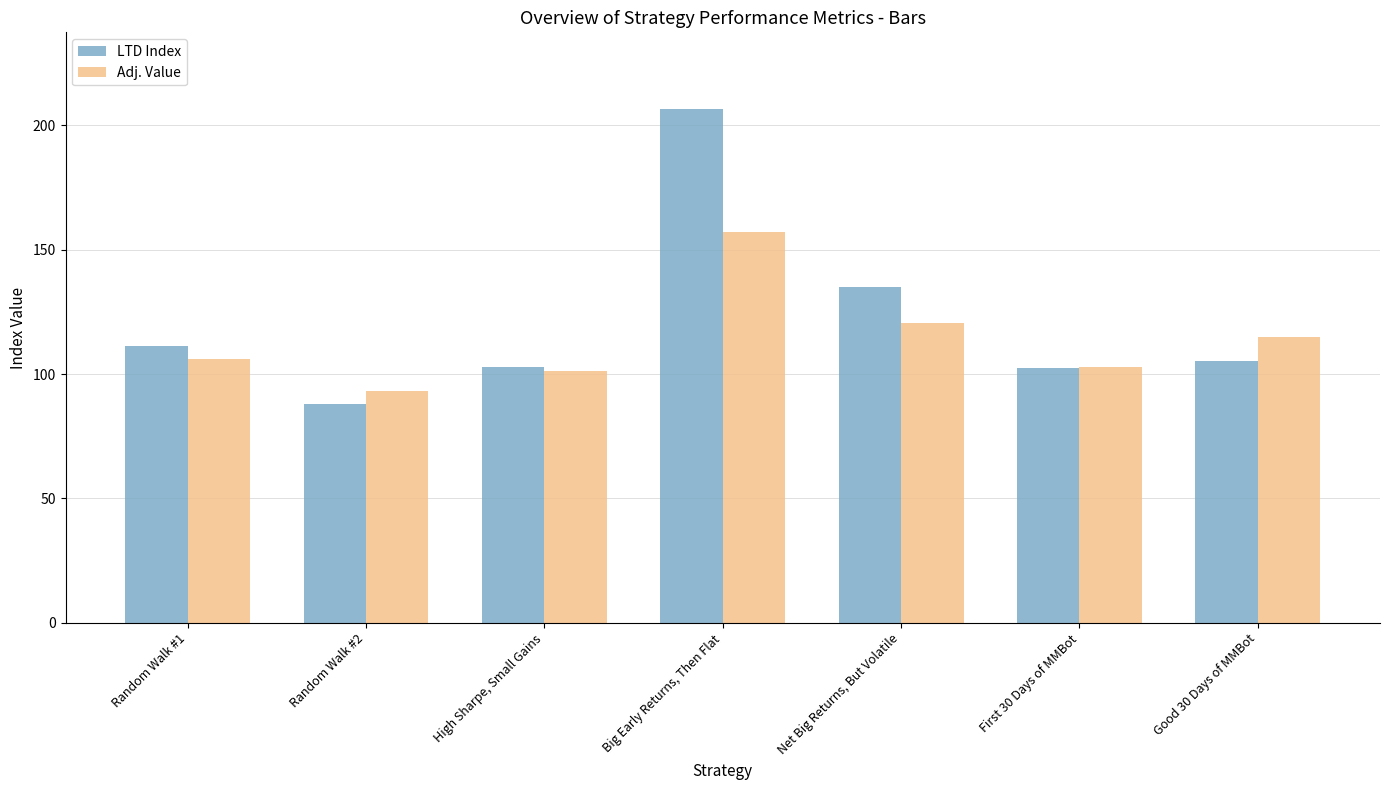

Is it true that LTD Index equals 102.7 at High Sharpe, Small Gains?

True